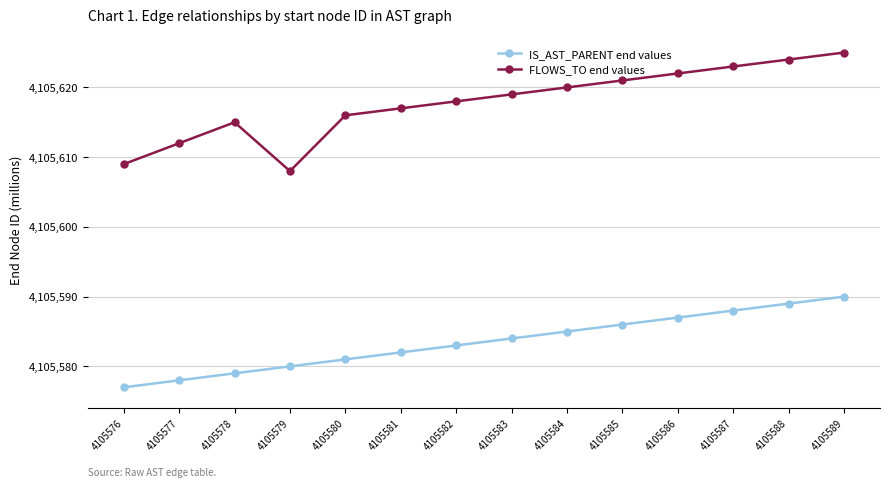

Reading left to right, what are all the values shown in this chart?

IS_AST_PARENT end values: 4105576=4105577	4105577=4105578	4105578=4105579	4105579=4105580	4105580=4105581	4105581=4105582	4105582=4105583	4105583=4105584	4105584=4105585	4105585=4105586	4105586=4105587	4105587=4105588	4105588=4105589	4105589=4105590
FLOWS_TO end values: 4105576=4105609	4105577=4105612	4105578=4105615	4105579=4105608	4105580=4105616	4105581=4105617	4105582=4105618	4105583=4105619	4105584=4105620	4105585=4105621	4105586=4105622	4105587=4105623	4105588=4105624	4105589=4105625